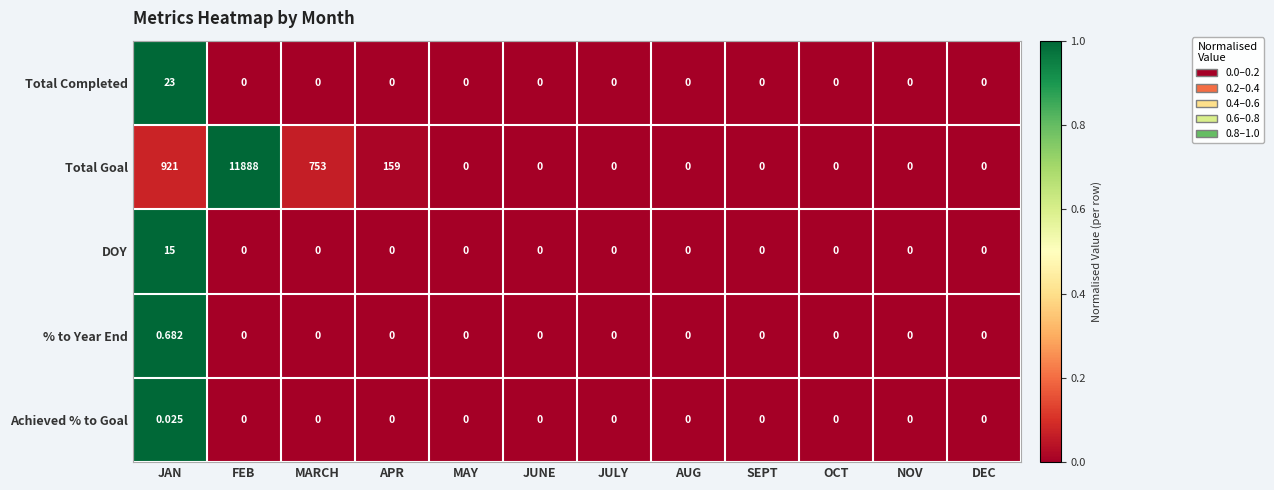

At which label does % to Year End reach its peak?

JAN